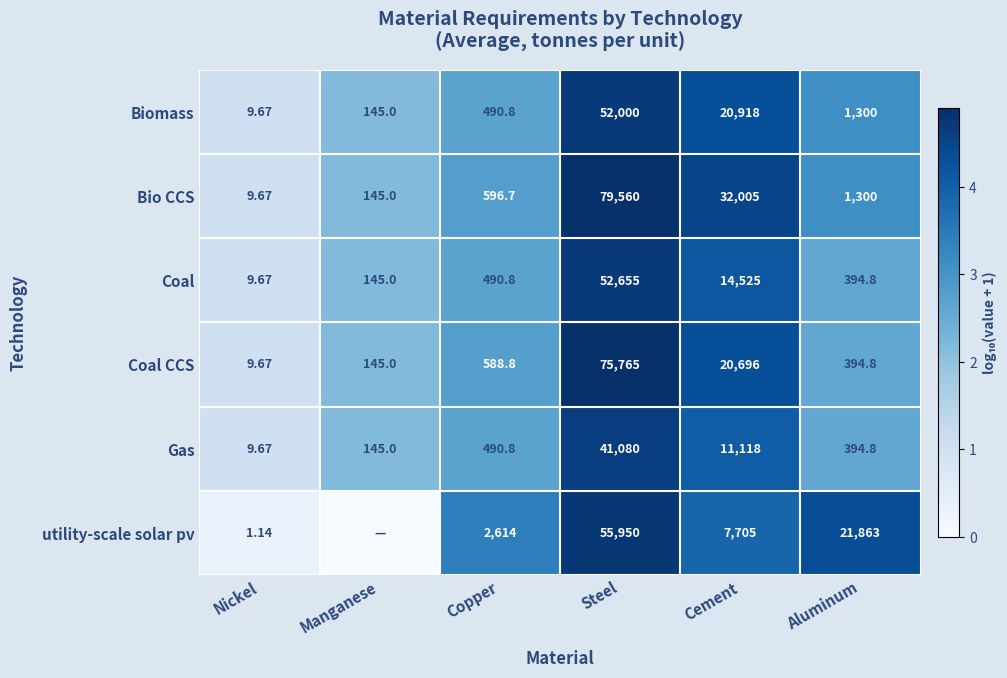

Which category has the highest value in the Gas series?

Steel